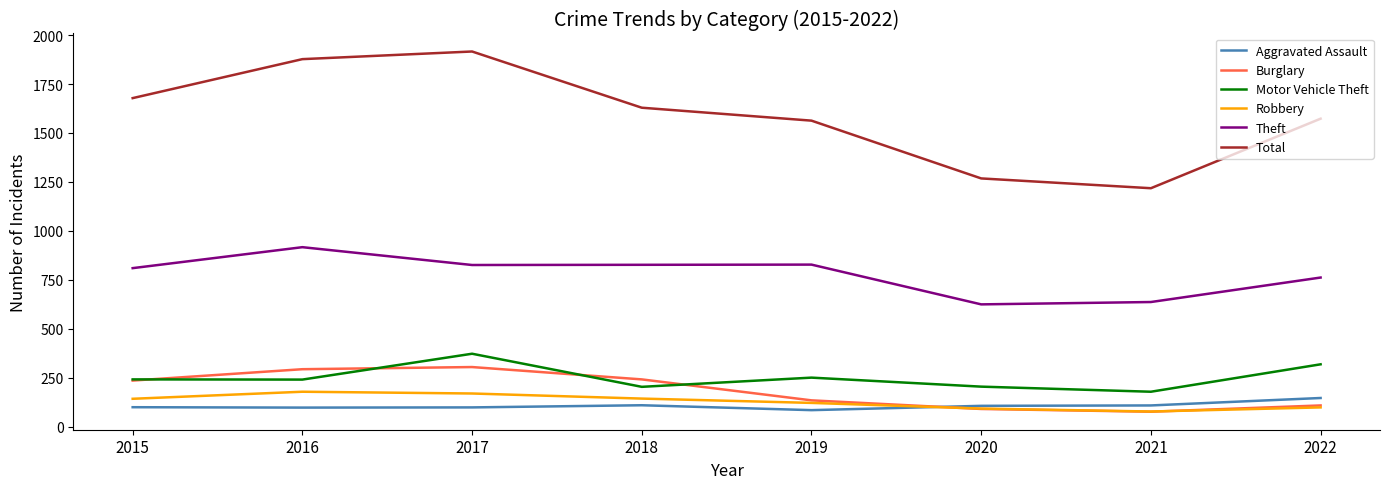

True or false: Robbery and Total intersect in this chart.

False